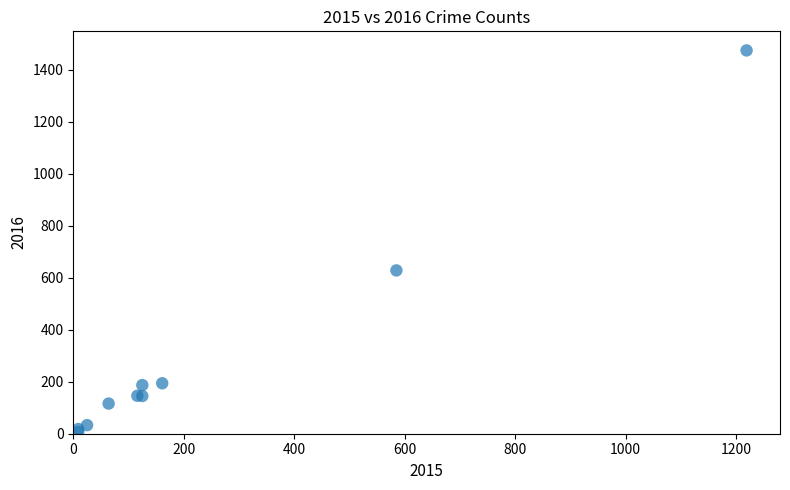

What Y value in the scatter plot is closest to 740?

628